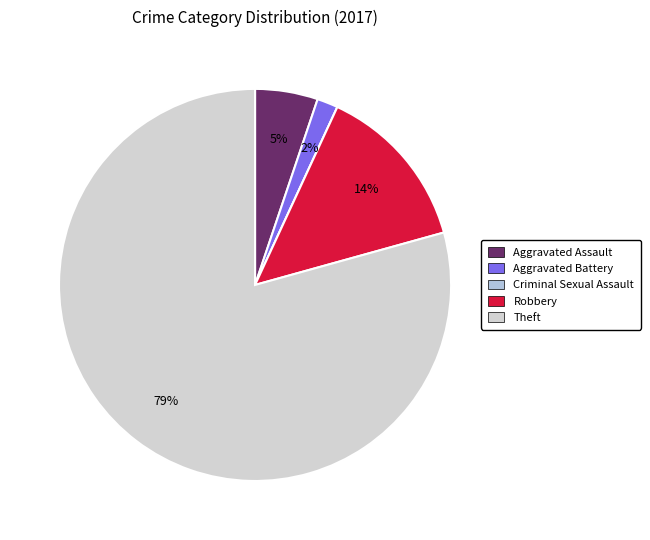

To the nearest percent, what is the combined percentage of Criminal Sexual Assault and Aggravated Assault?

5%